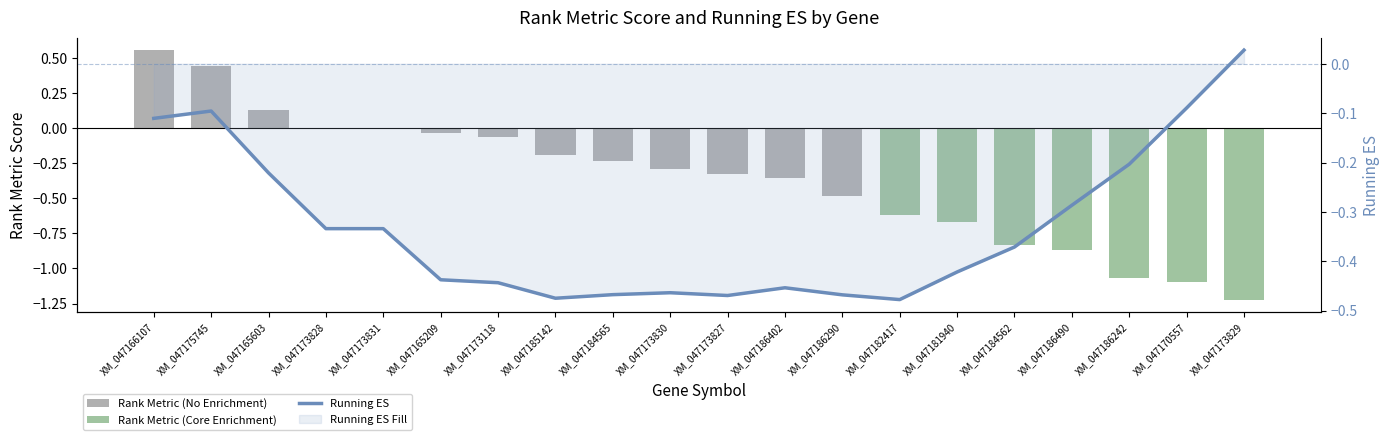

At which category is the sum across all series the highest?

XM_047166107